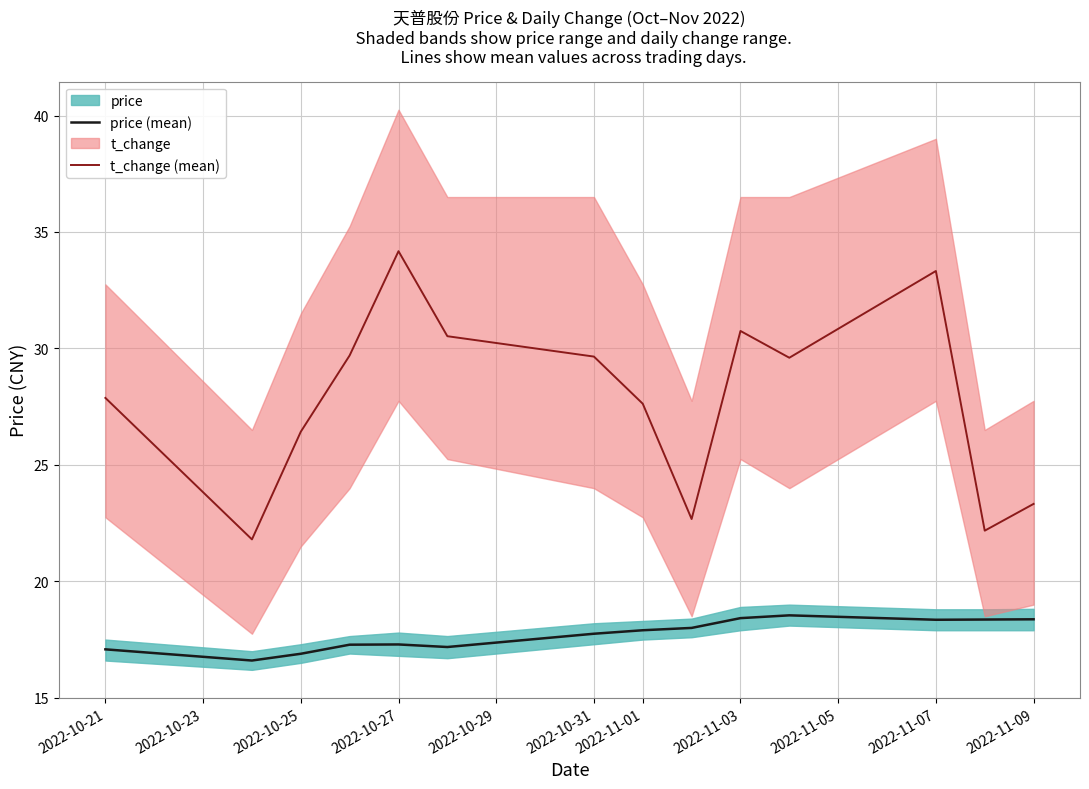

The value of t_change (mean) at 2022-10-21 is 27.9. True or false?

True